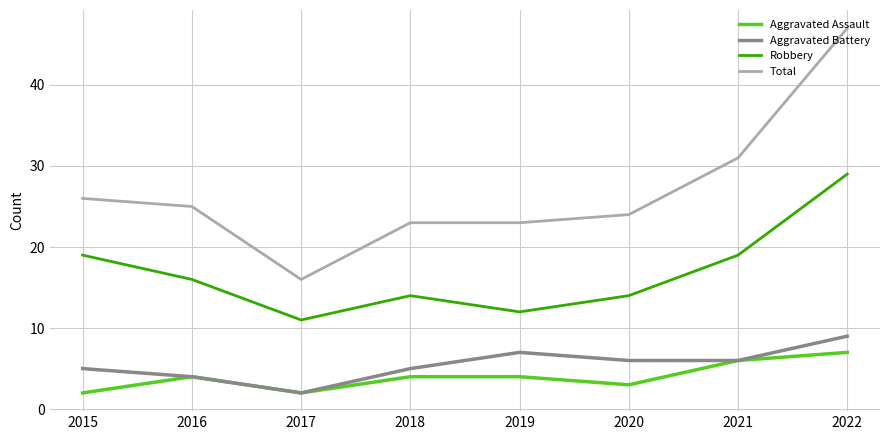

True or false: Aggravated Assault and Total cross at least once.

False